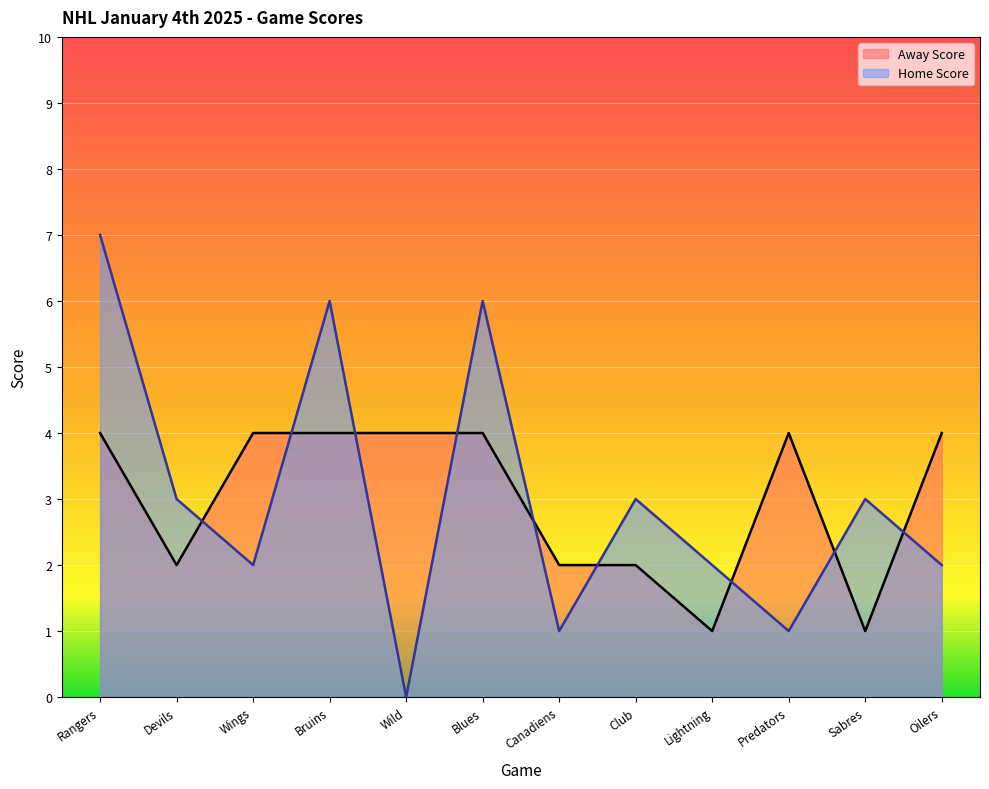

In Away Score, how many points are higher than both neighbors (excluding endpoints)?

1